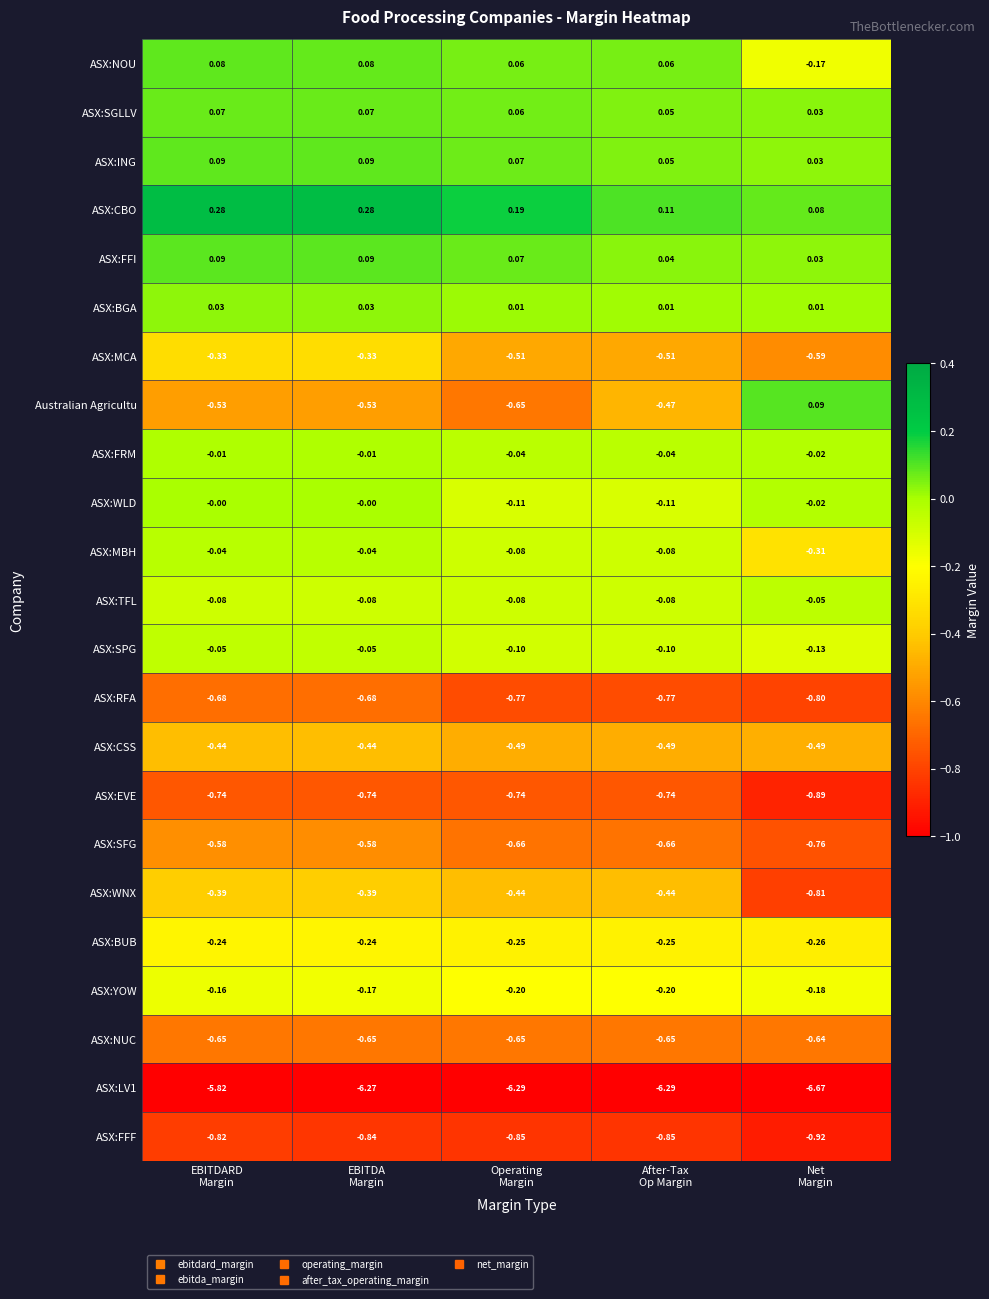

Count the number of categories in the chart.

5